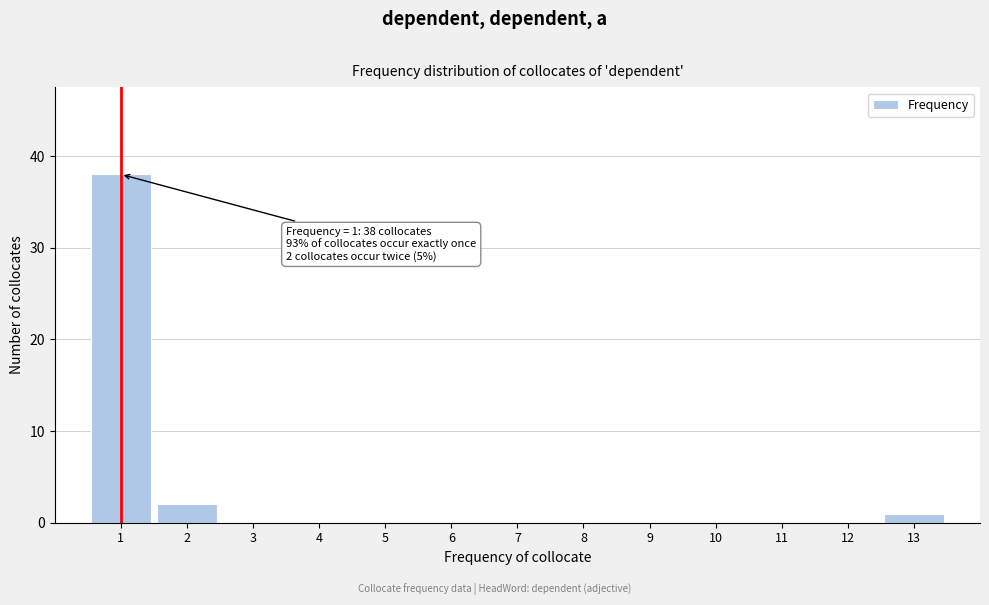

Reading left to right, list all the values displayed in this chart.

1=38	2=2	3=0	4=0	5=0	6=0	7=0	8=0	9=0	10=0	11=0	12=0	13=1